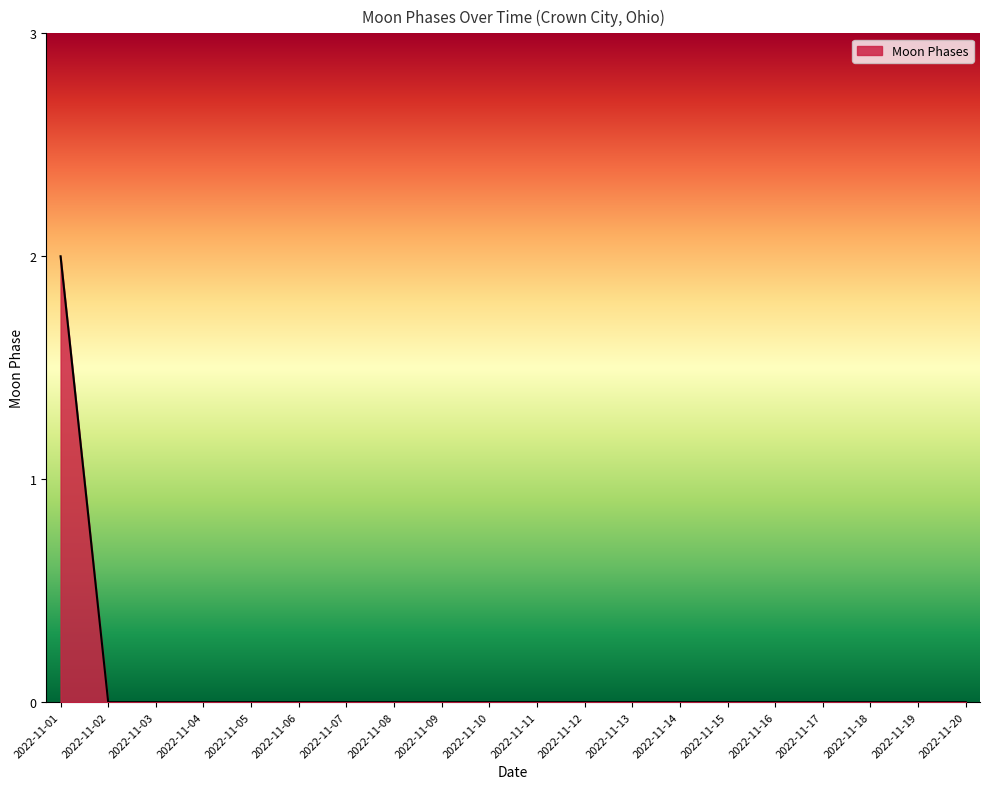

Reading right to left, extract all data points from this chart.

0	0	0	0	0	0	0	0	0	0	0	0	0	0	0	0	0	0	0	2